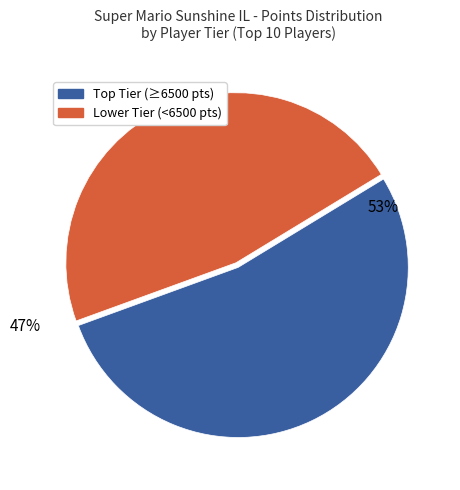

What percentage is the Lower Tier (<6500 pts) slice, to the nearest percent?

47%